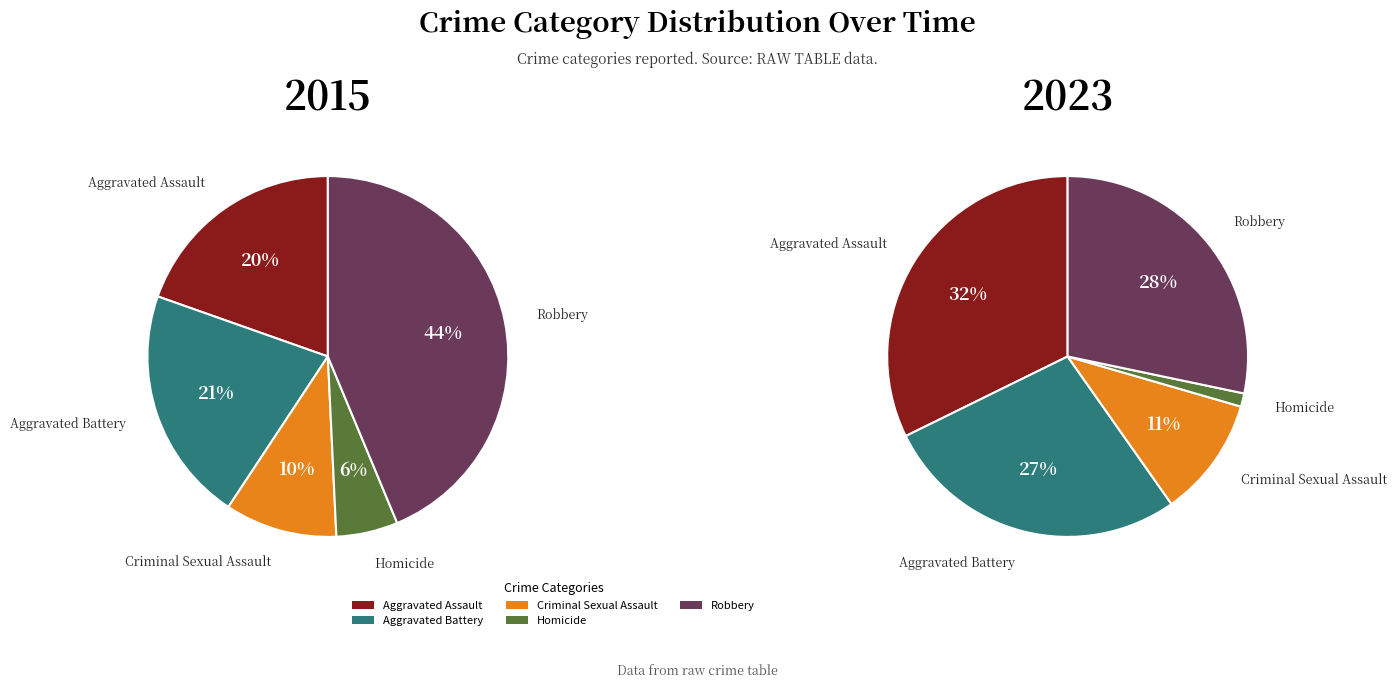

To the nearest percent, what portion does Robbery represent?

44%